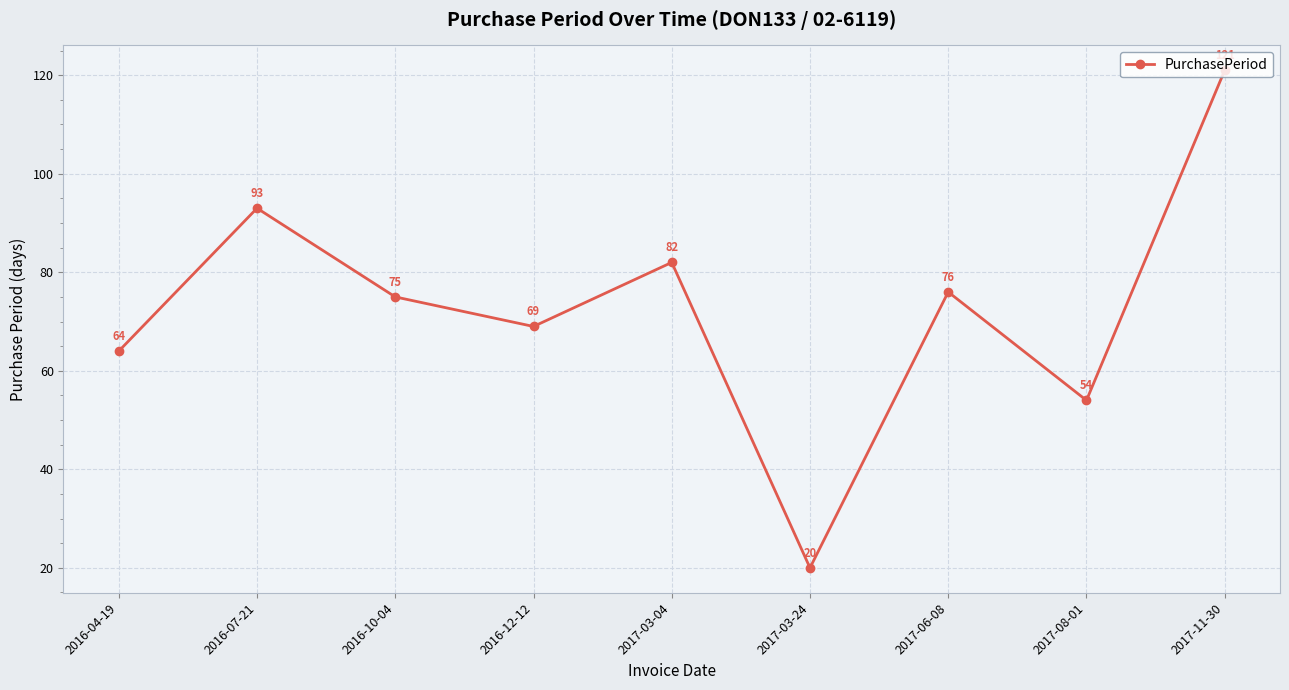

Which has a higher value, 2016-04-19 or 2016-10-04?

2016-10-04